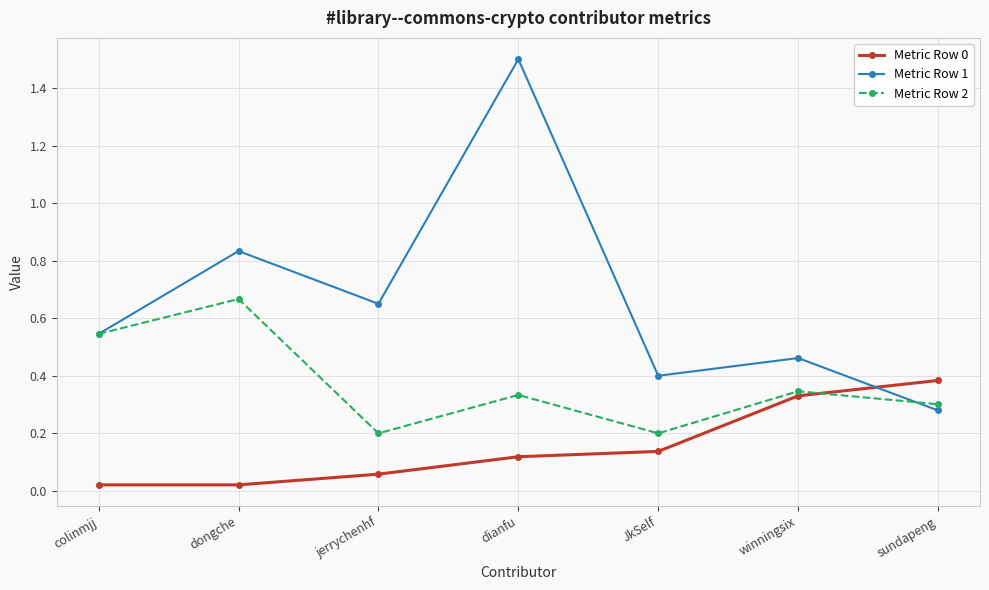

Count the Metric Row 1 values in the range 0 to 1.

6